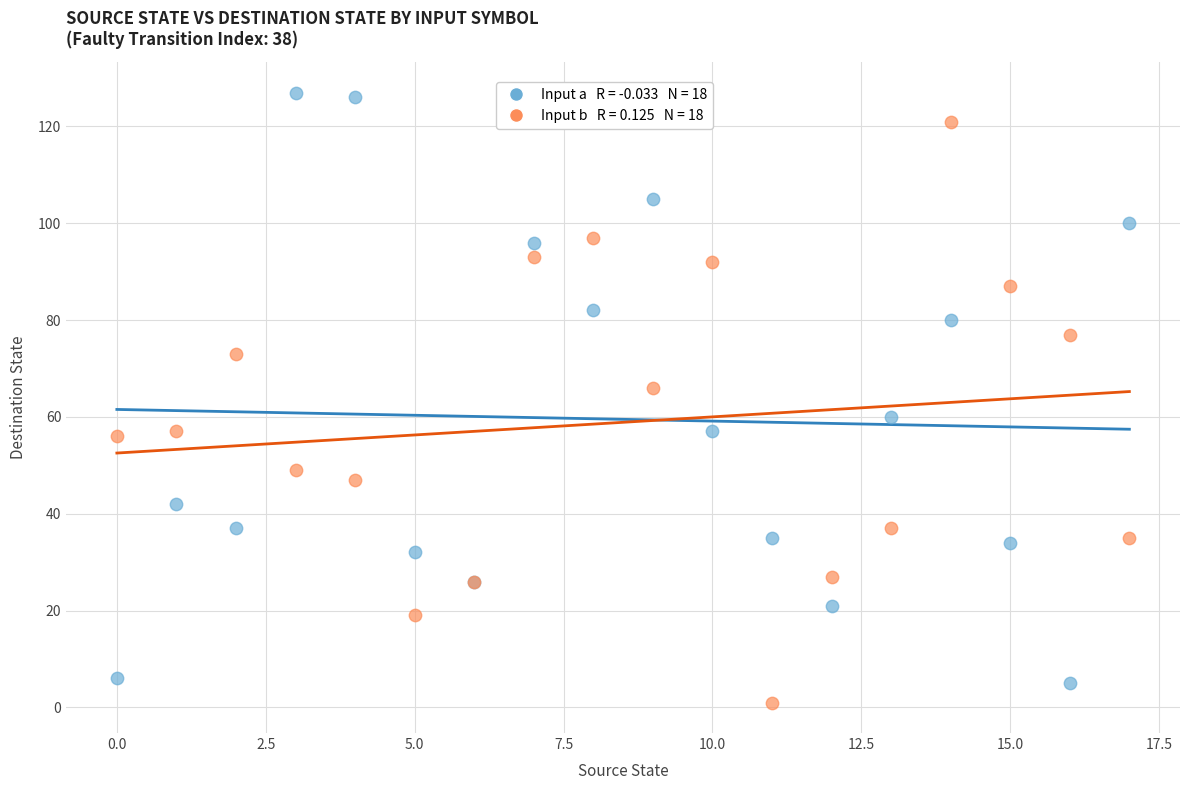

Across all series, what Y value is closest to 64?

66